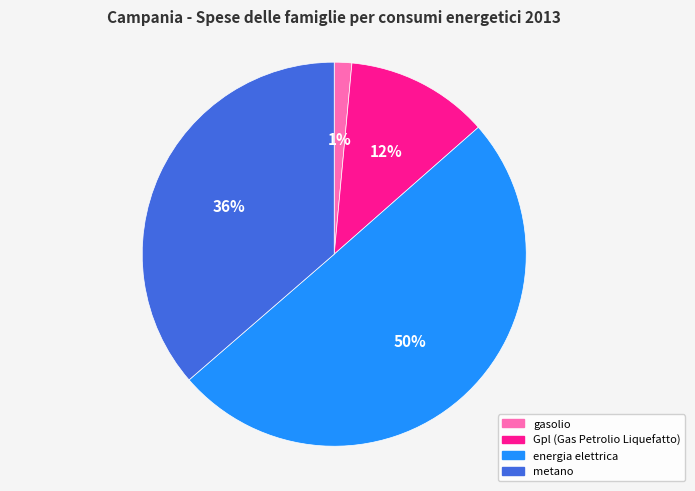

To the nearest percent, what is the average slice percentage?

25%